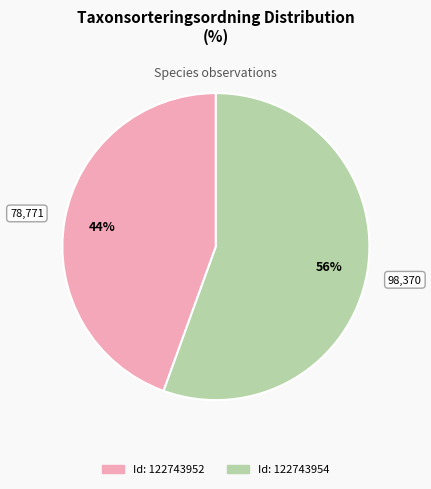

To the nearest percent, what is the average slice percentage?

50%